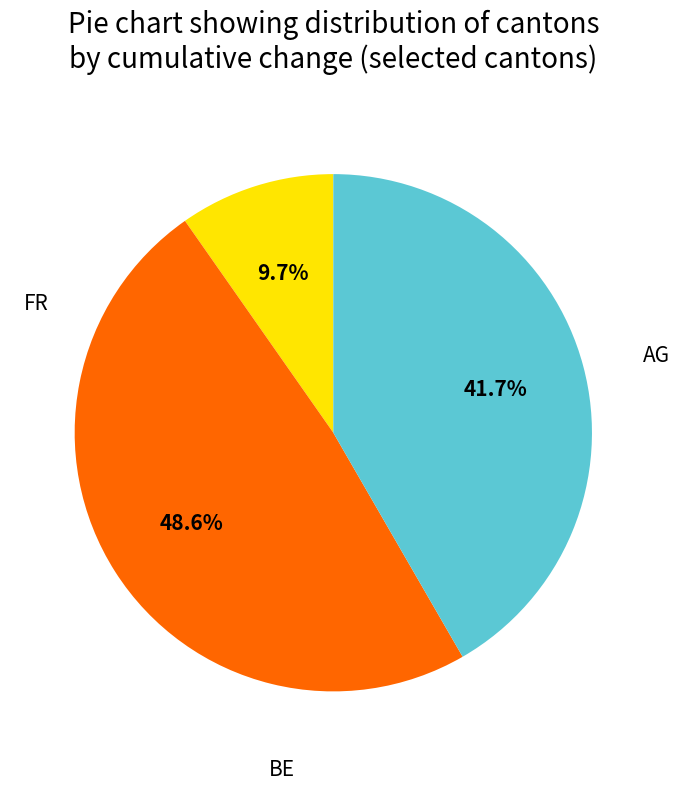

Is there any slice that represents more than half of the pie?

No